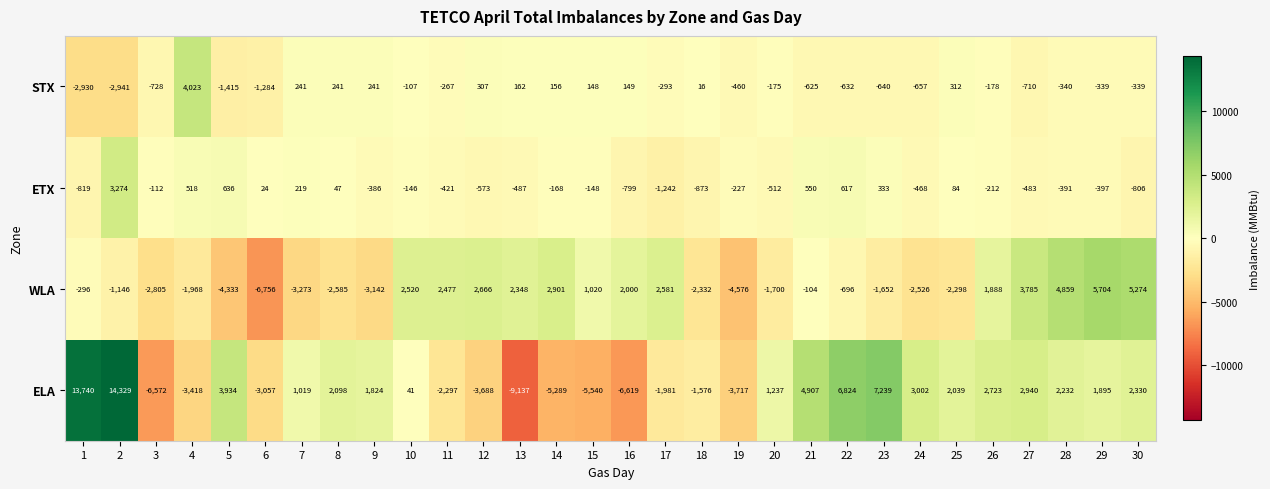

What is the difference between the maximum and second lowest values in the WLA series?

10280